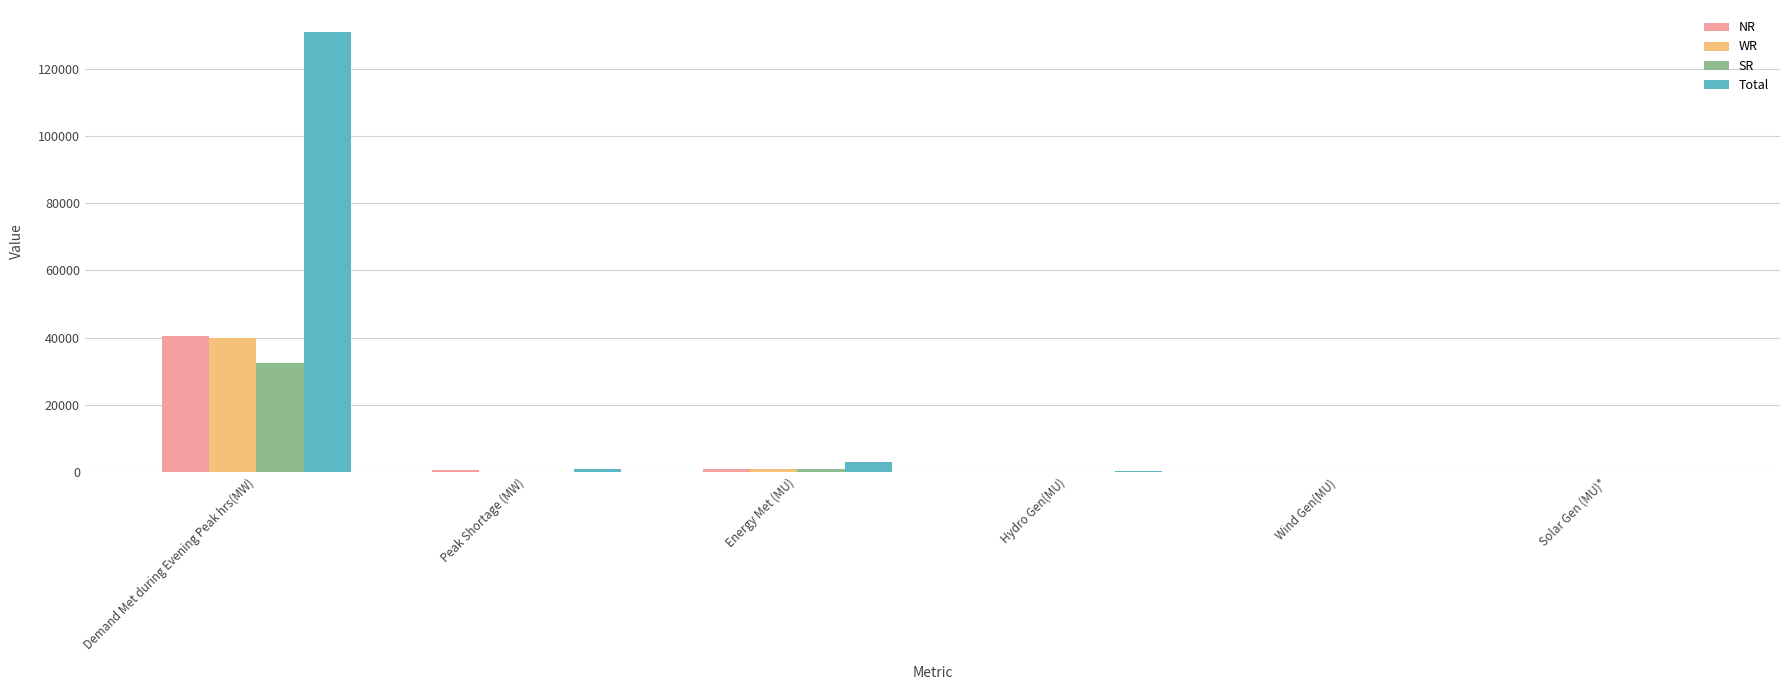

Between Demand Met during Evening Peak hrs(MW) and Hydro Gen(MU), which series saw the biggest shift?

Total